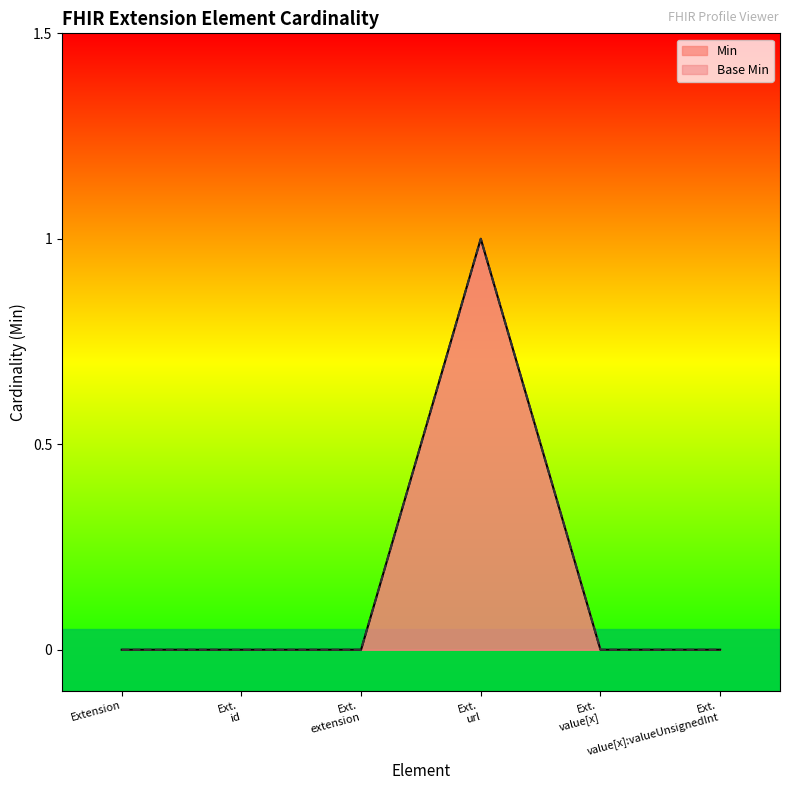

True or false: Base Min has more than 1 interior local peaks.

False